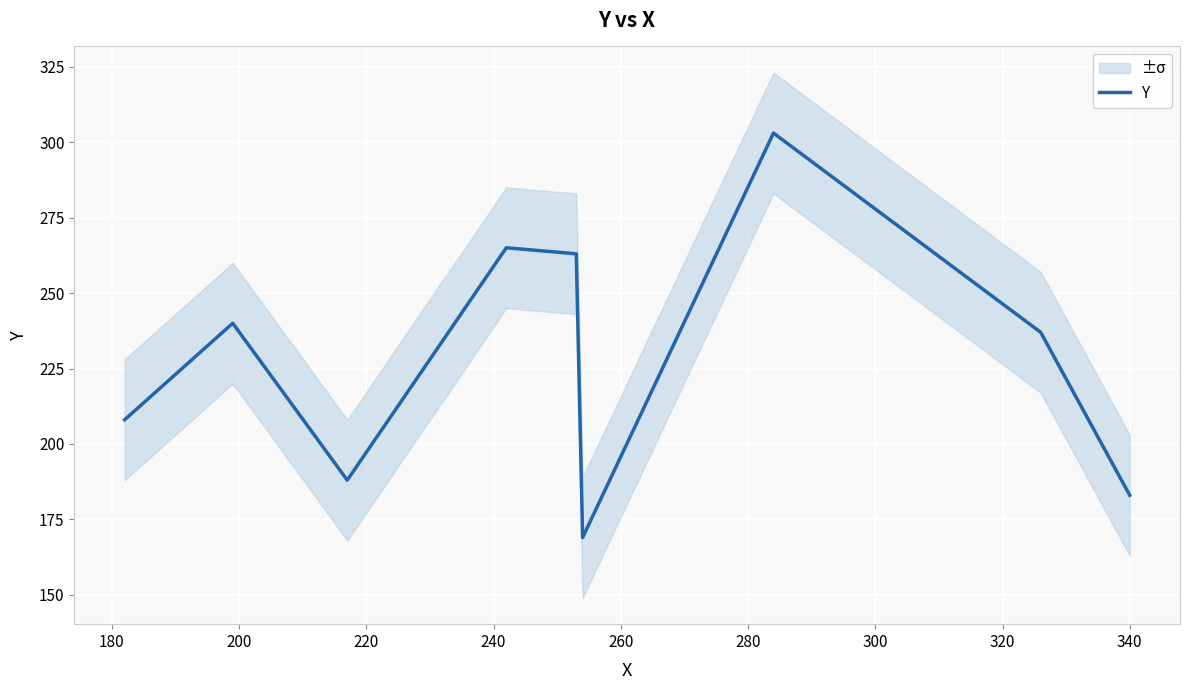

Reading left to right, what are all the values shown in this chart?

208	240	188	265	263	169	303	237	183